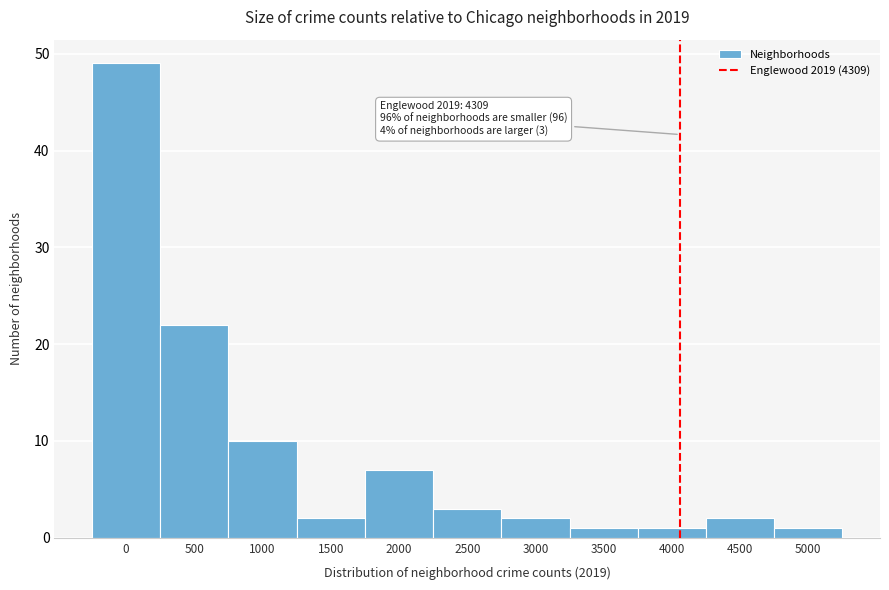

Reading left to right, transcribe all the data shown in this chart.

0=49	500=22	1000=10	1500=2	2000=7	2500=3	3000=2	3500=1	4000=1	4500=2	5000=1